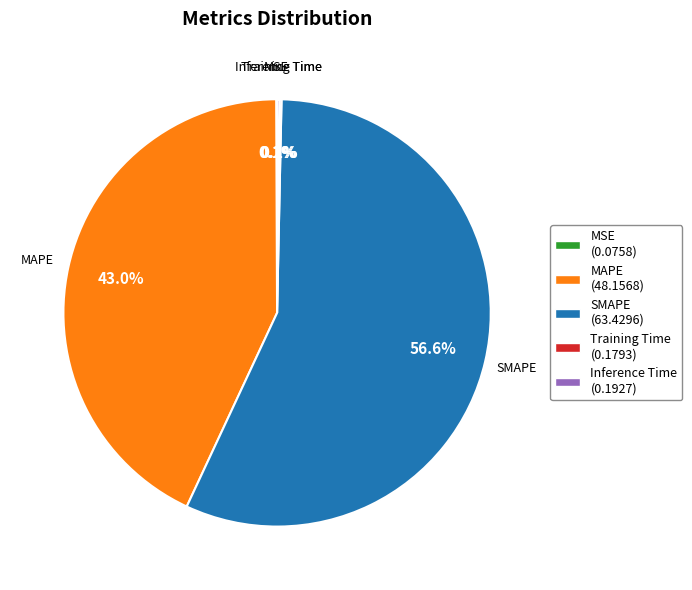

To the nearest percent, what percentage of the pie is SMAPE?

57%